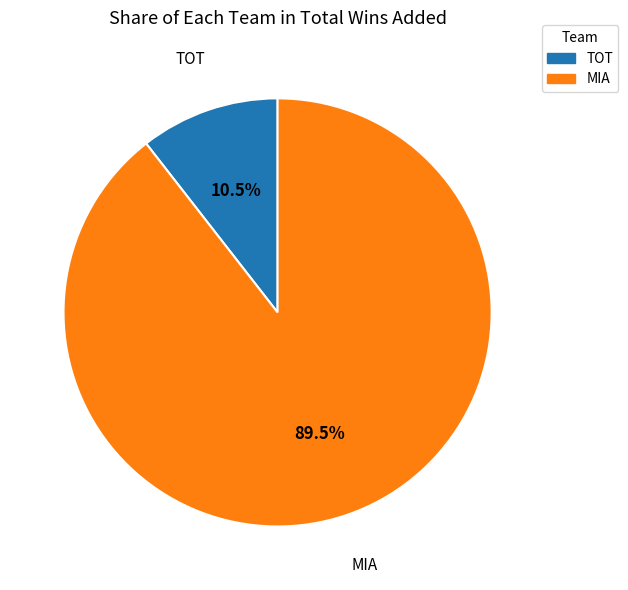

Rank the categories by value from highest to lowest.

MIA, TOT